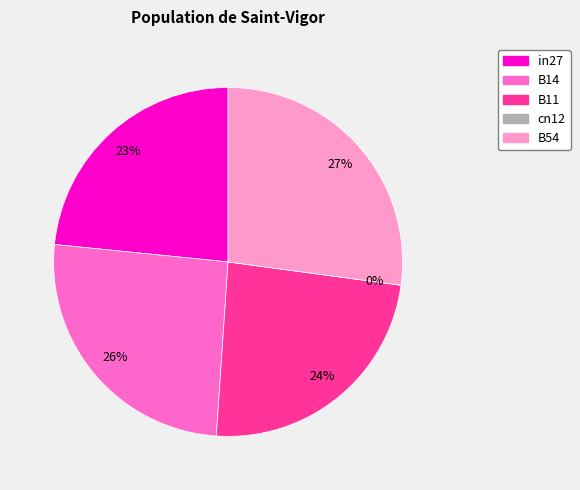

To the nearest percent, what is the average slice percentage?

20%